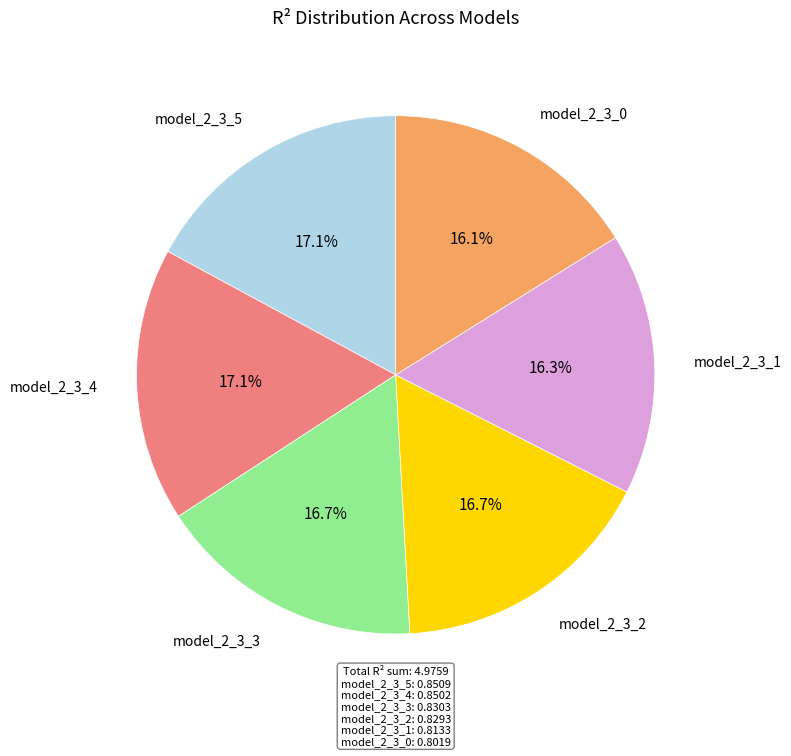

Is there a majority slice in this chart?

No